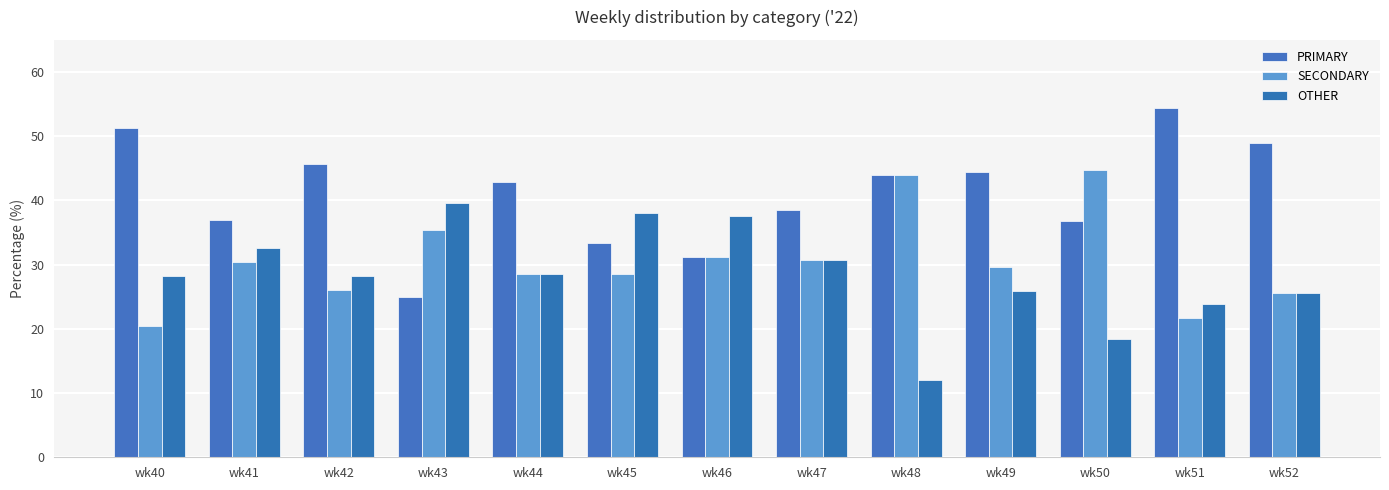

What is the difference between the SECONDARY values at wk50 and wk40?

24.2